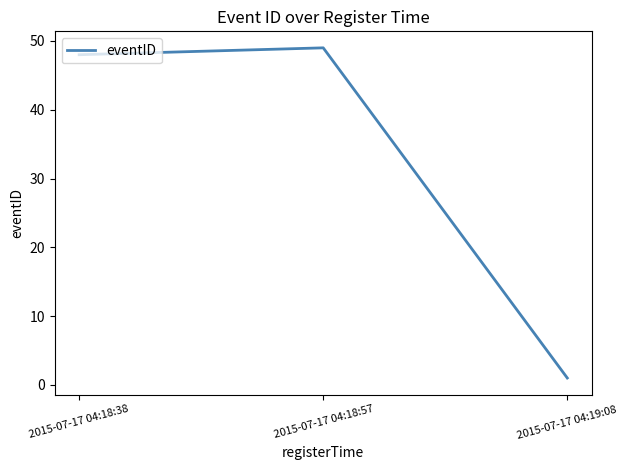

What is the approximate value at 2015-07-17 04:18:38, to the nearest 5?

50